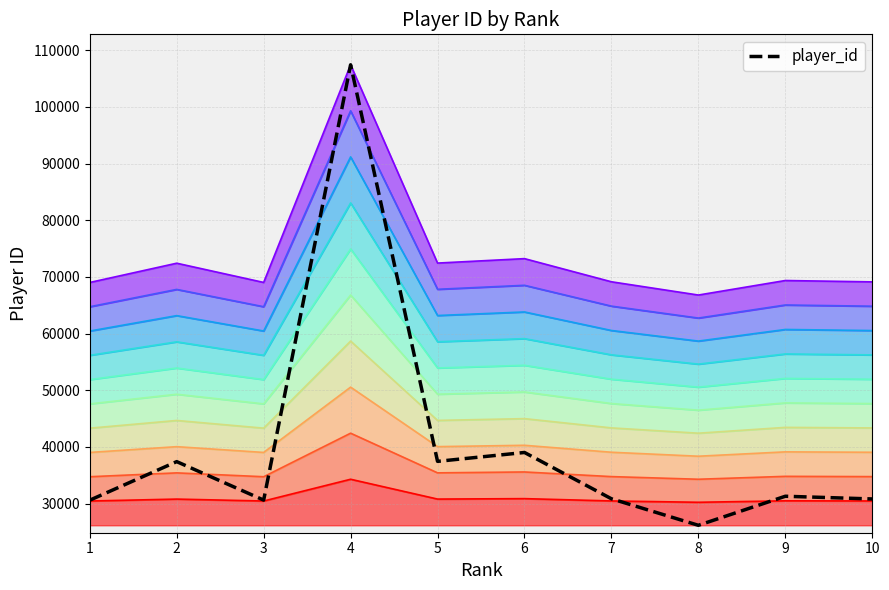

The chart shows a value of 107417 at 4. True or false?

True